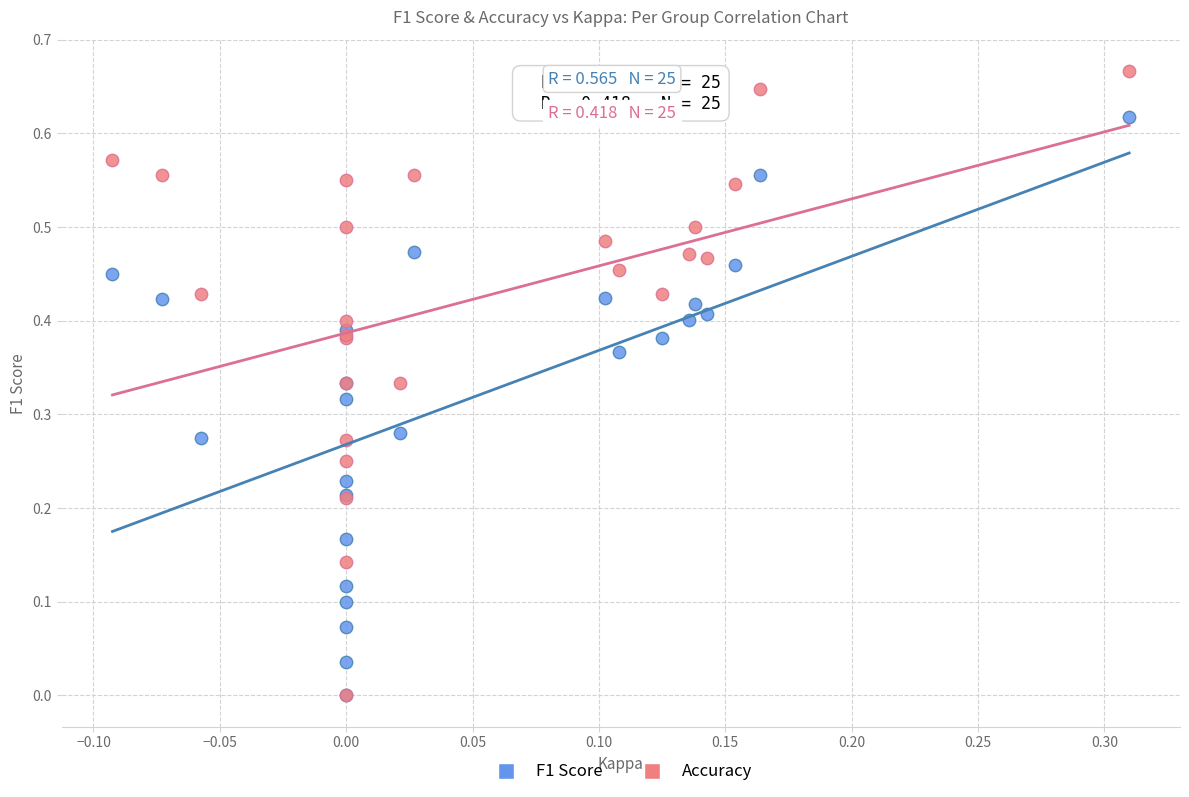

Which series has the widest spread of Y values?

Accuracy